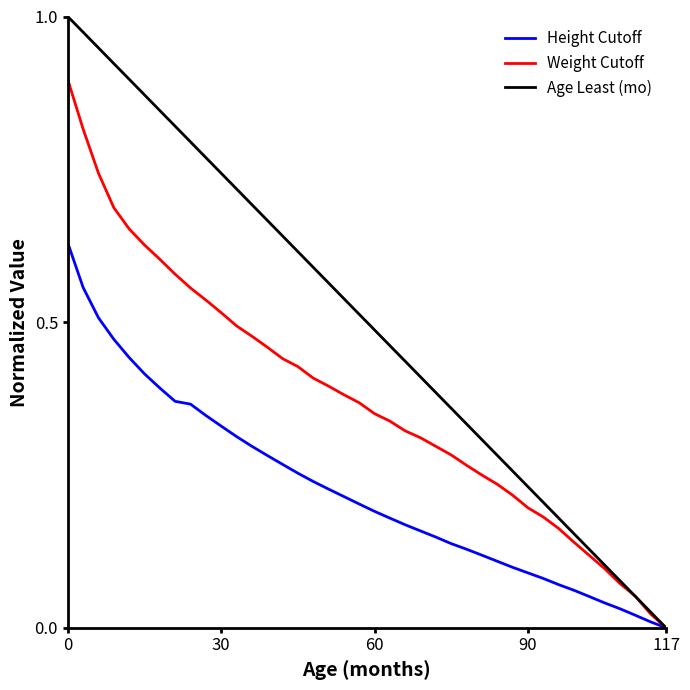

Which series has the widest spread of values?

Age Least (mo)